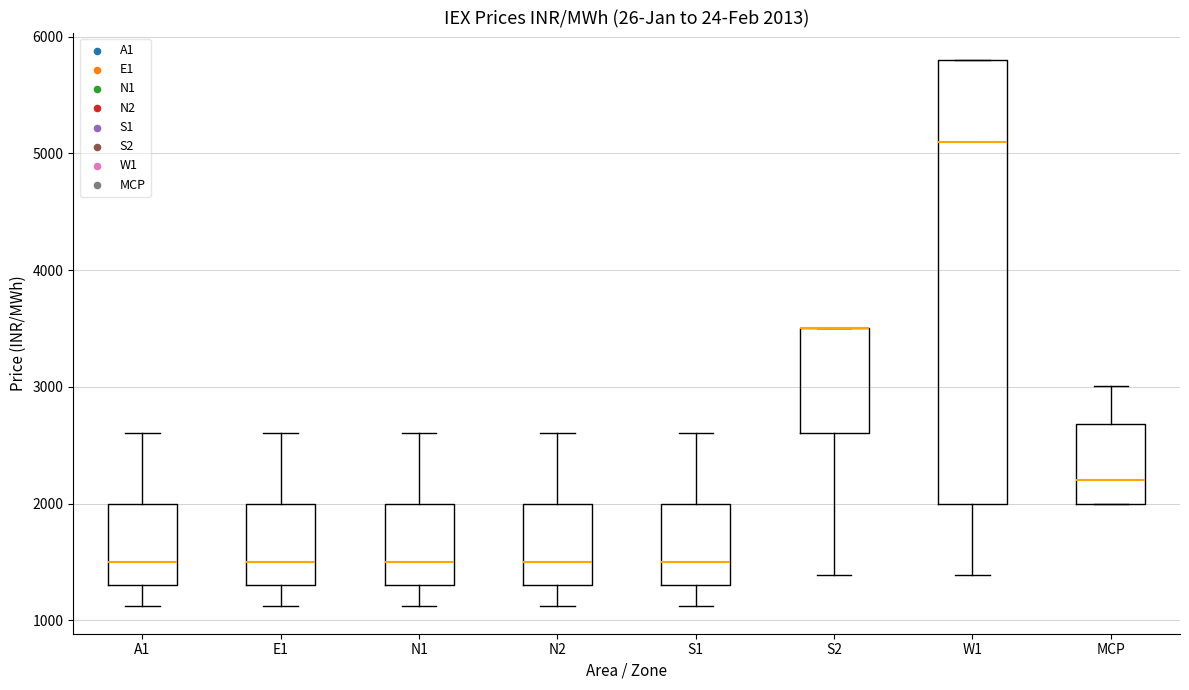

Comparing the boxes themselves (not the whiskers), which one is the tallest?

W1